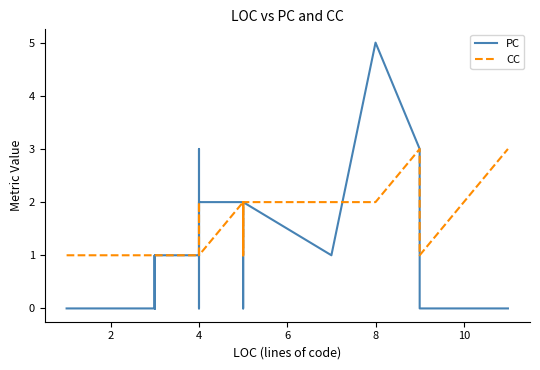

Count the CC values in the range 1 to 2.

38